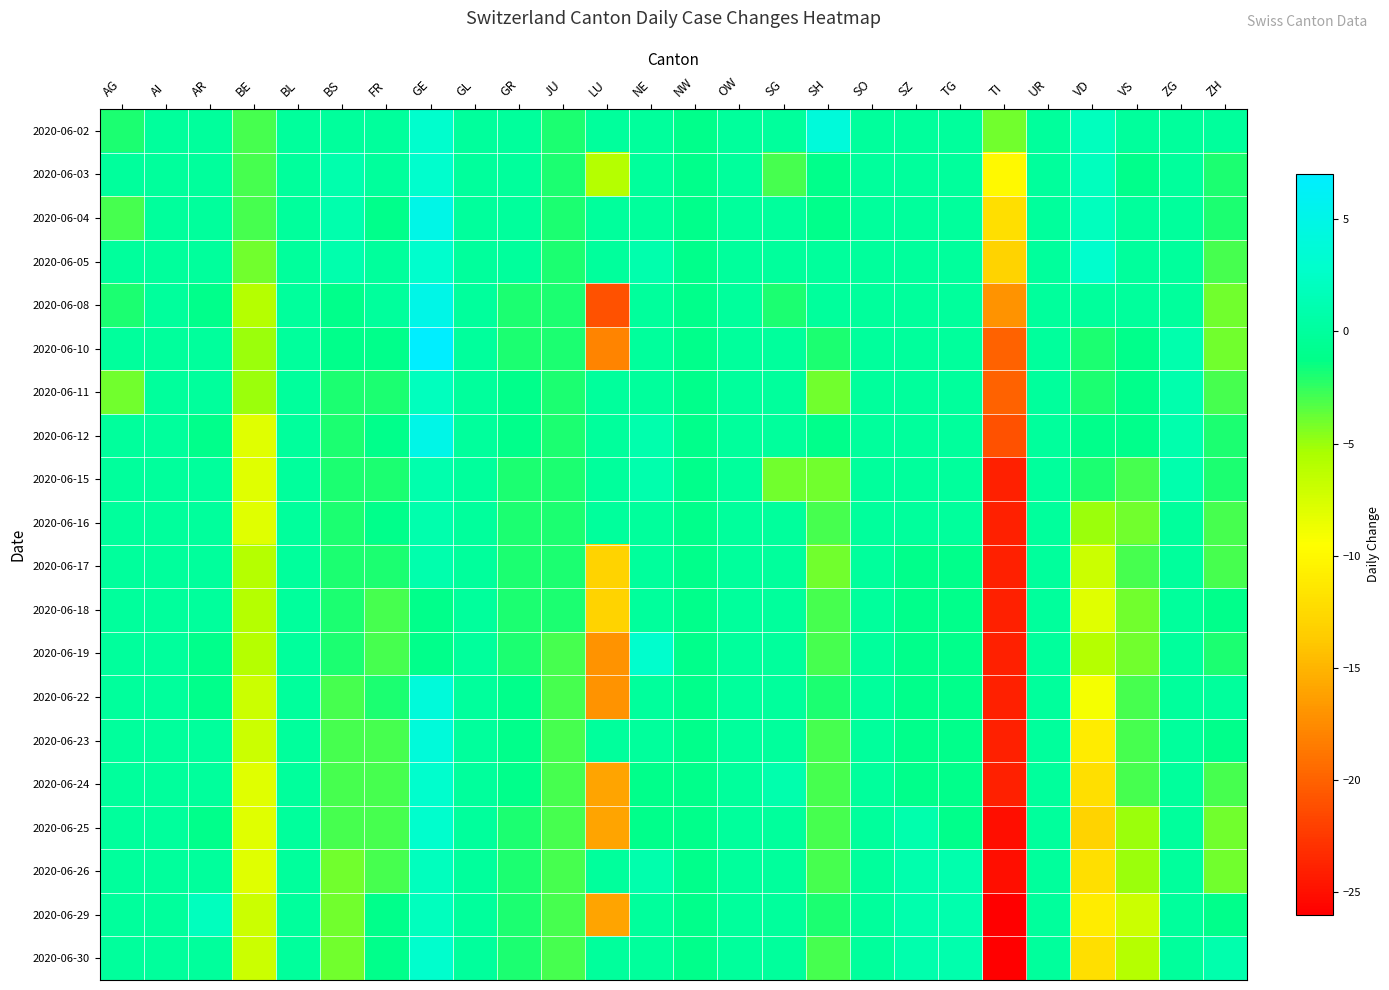

Count the number of categories in the chart.

26